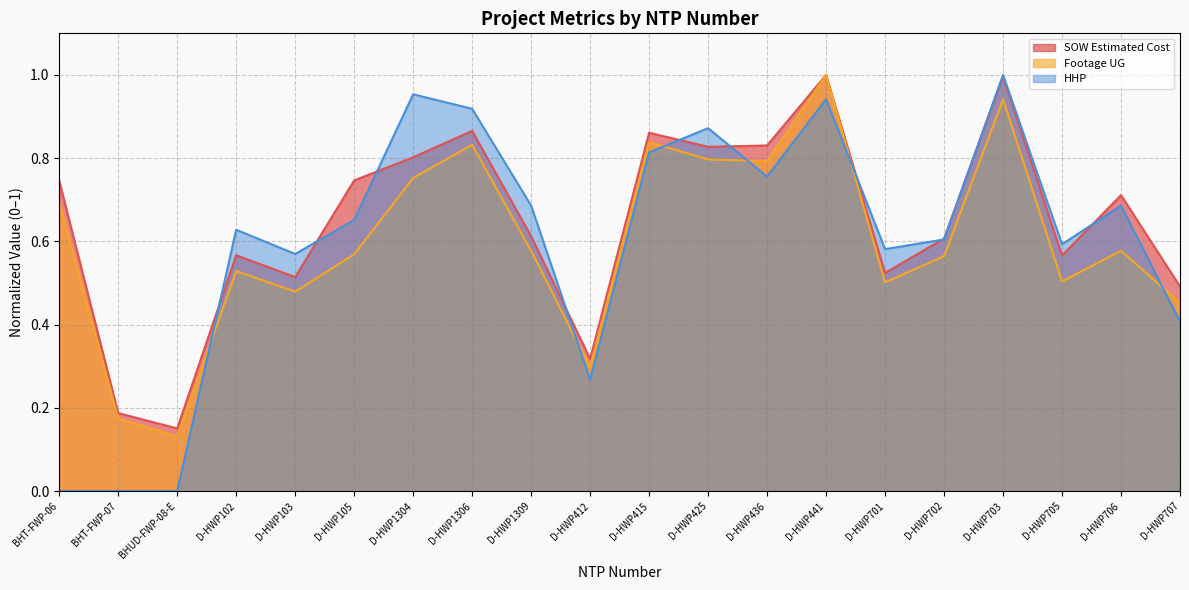

How many data points in HHP are above 0?

17